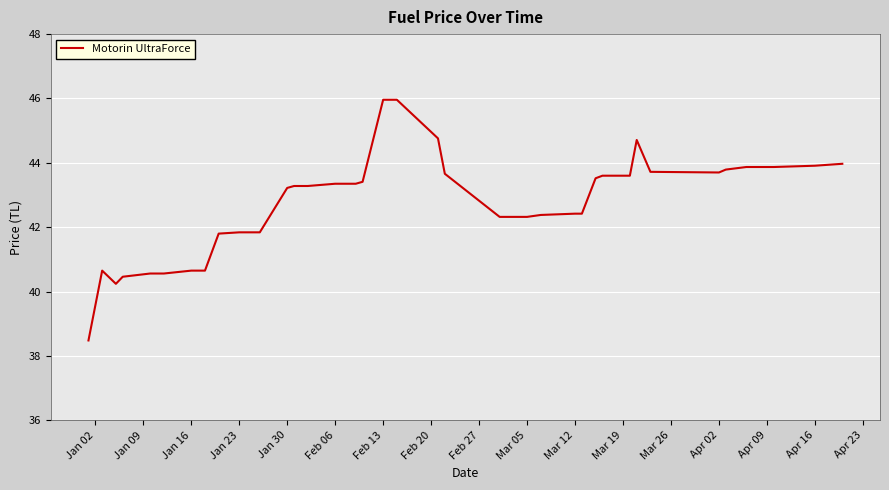

What is the maximum value shown in the chart?

46.0